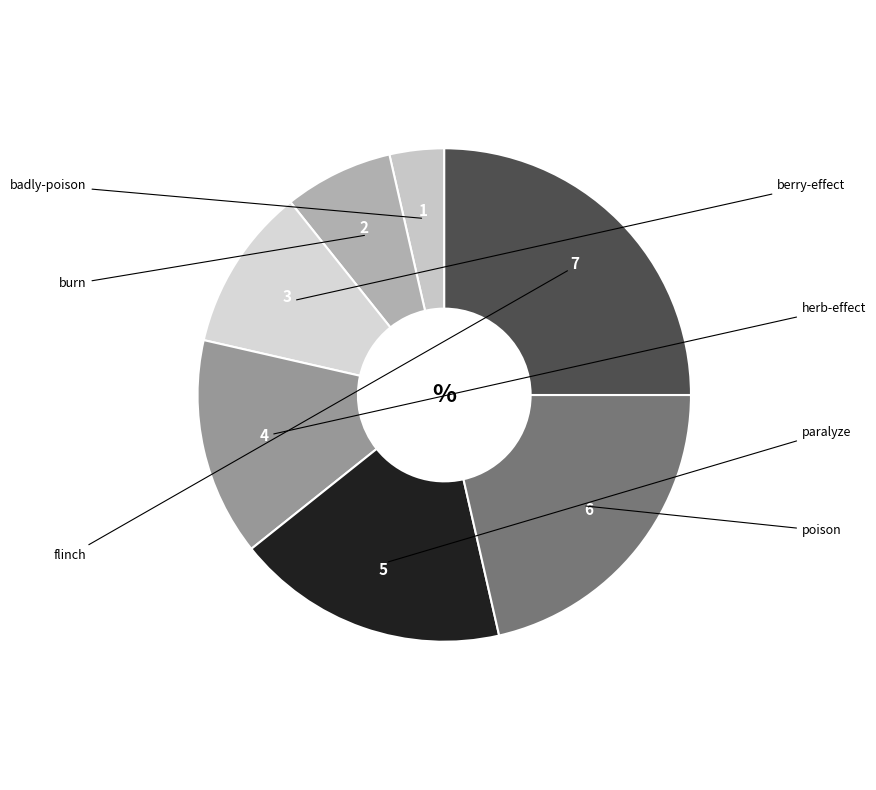

Which category has the smallest portion of the pie?

badly-poison